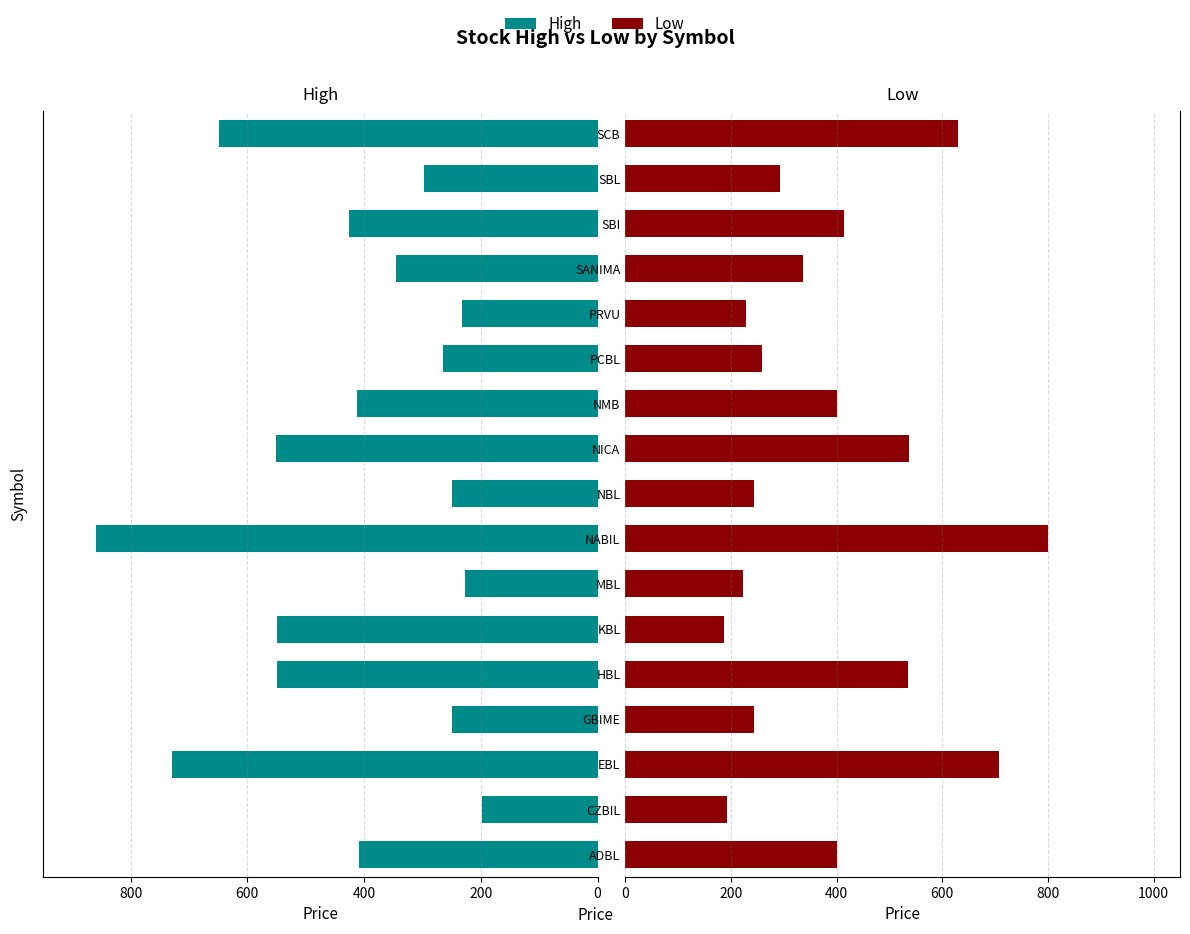

What is the average value of the Low series?

389.9